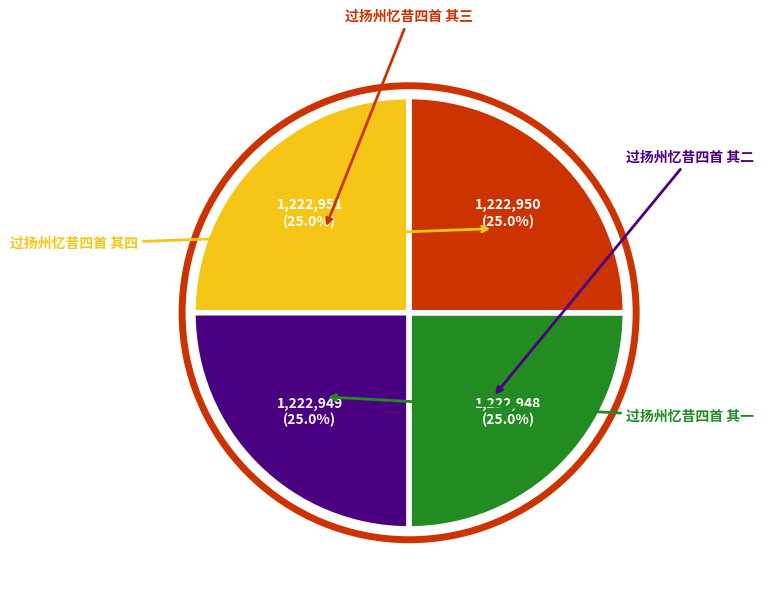

Does any single category account for the majority?

No